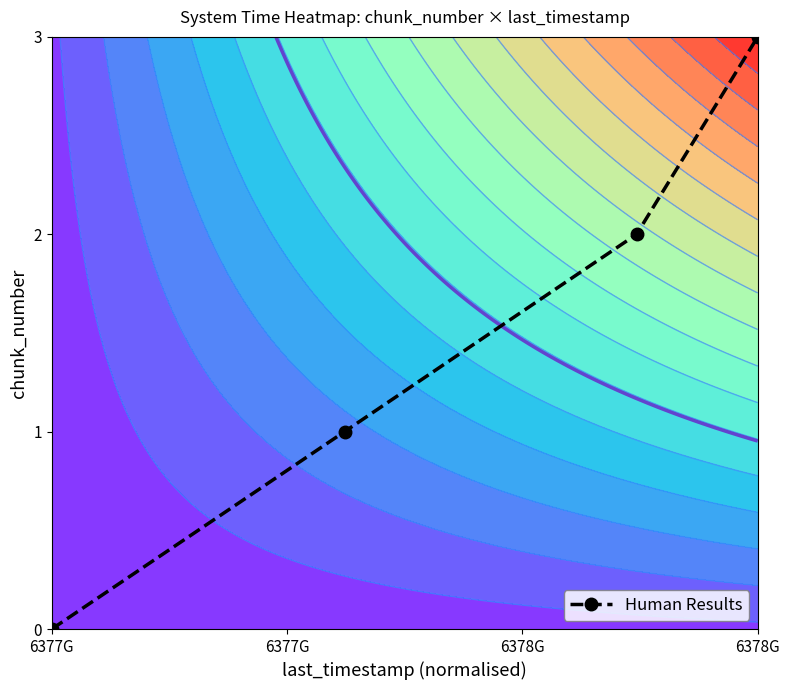

Which has a higher value, 6378G or 6377G?

6378G